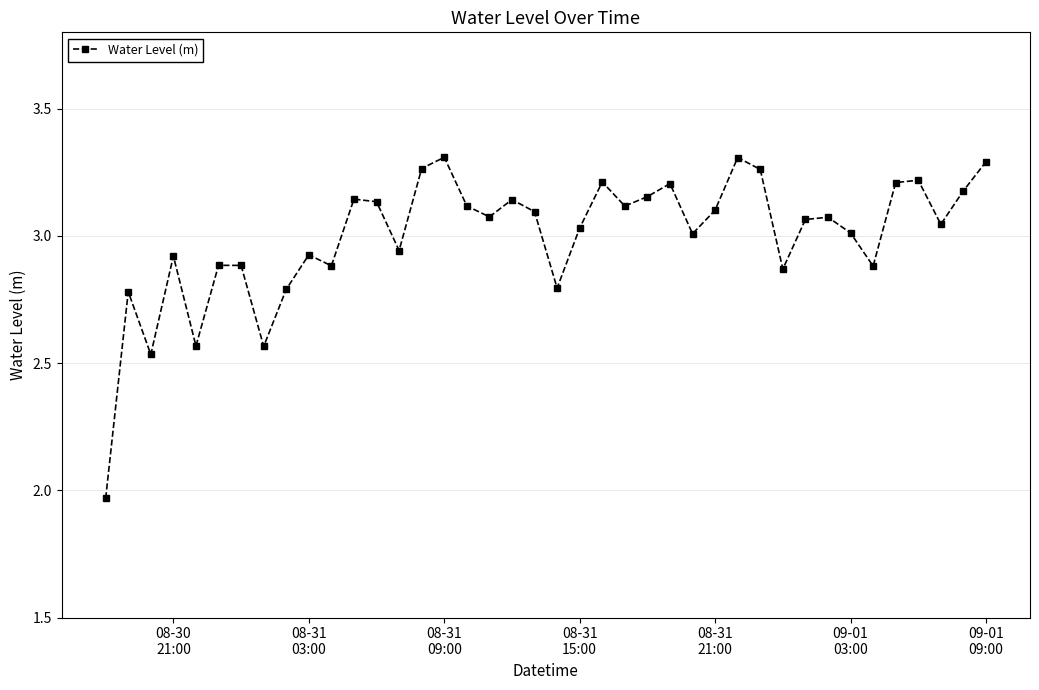

What is the difference between the maximum and second lowest values?

0.8